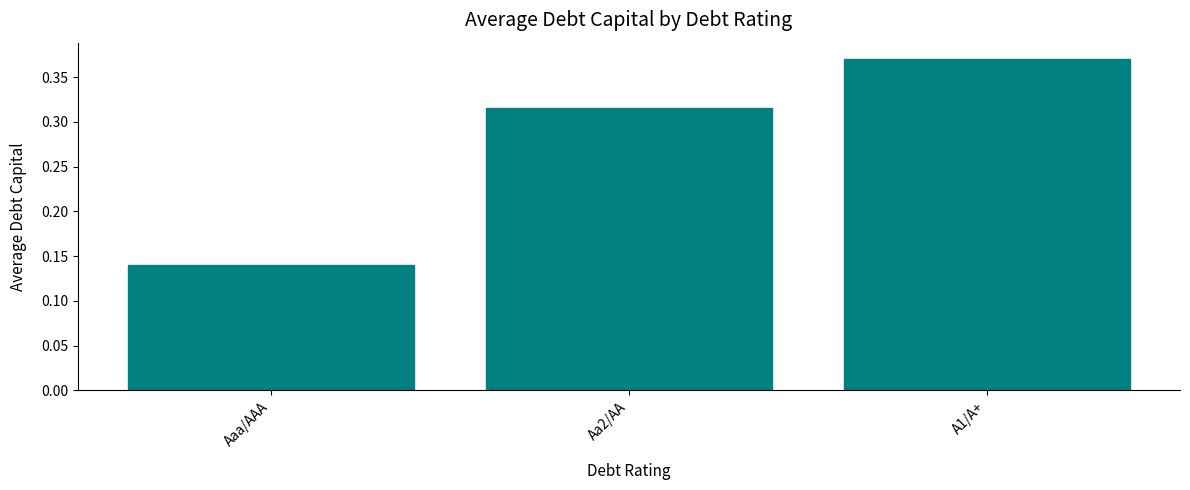

Are the bars grouped side by side (vs. stacked)?

No